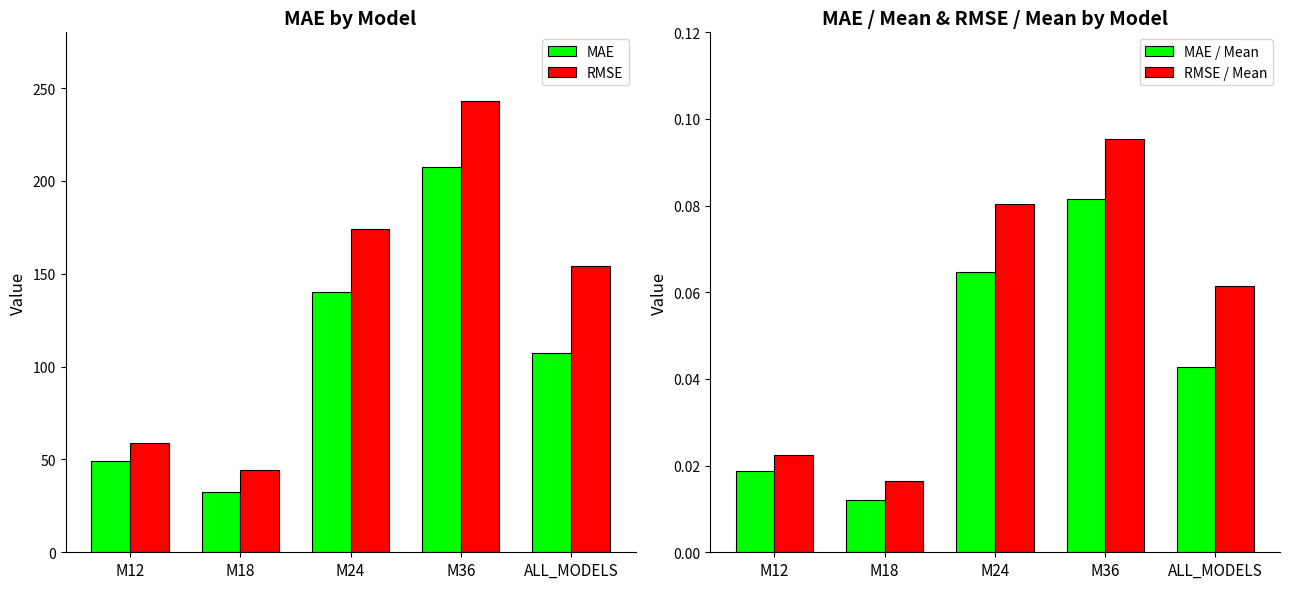

What is the sum of the RMSE / Mean values at M18 and M36?

0.1